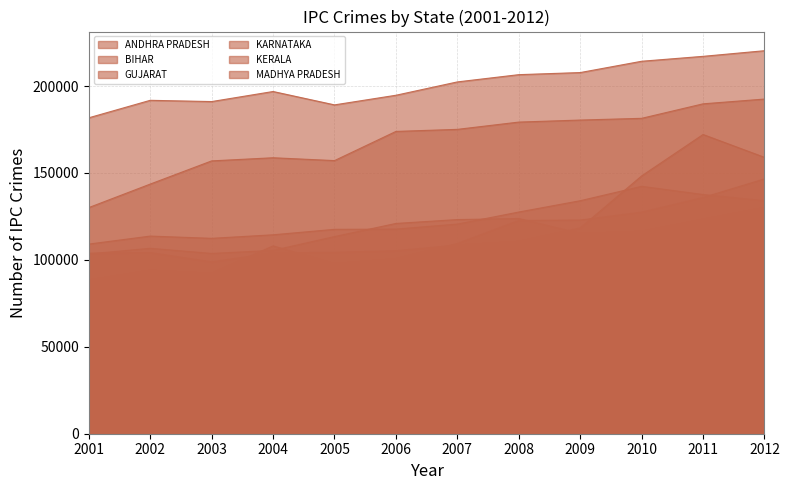

List the labels in order of GUJARAT value, largest first.

2012, 2008, 2011, 2007, 2006, 2010, 2009, 2005, 2002, 2004, 2003, 2001